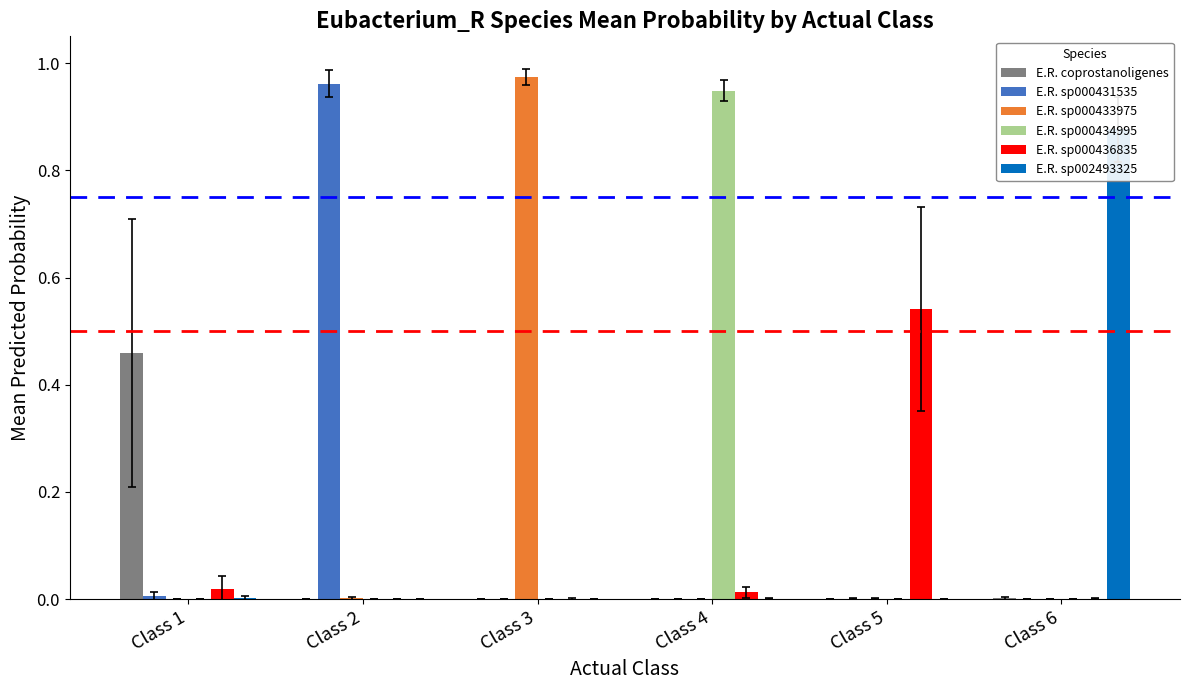

Reading right to left, transcribe all the data shown in this chart.

E.R. coprostanoligenes: 0.0	0.0	0.0	0.0	0.0	0.5
E.R. sp000431535: 0.0	0.0	0.0	0.0	1.0	0.0
E.R. sp000433975: 0.0	0.0	0.0	1.0	0.0	0.0
E.R. sp000434995: 0.0	0.0	0.9	0.0	0.0	0.0
E.R. sp000436835: 0.0	0.5	0.0	0.0	0.0	0.0
E.R. sp002493325: 0.9	0.0	0.0	0.0	0.0	0.0